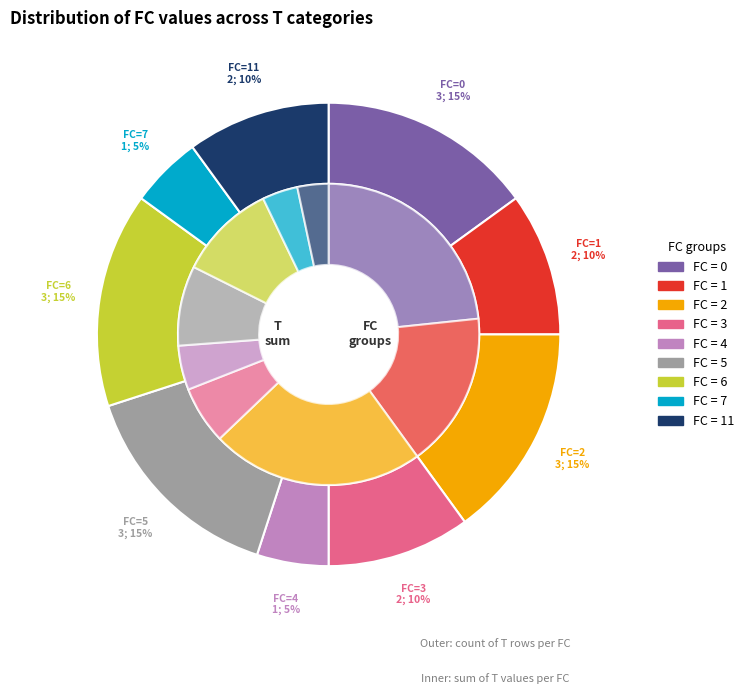

Is it true that 11 is 22% of the pie?

False